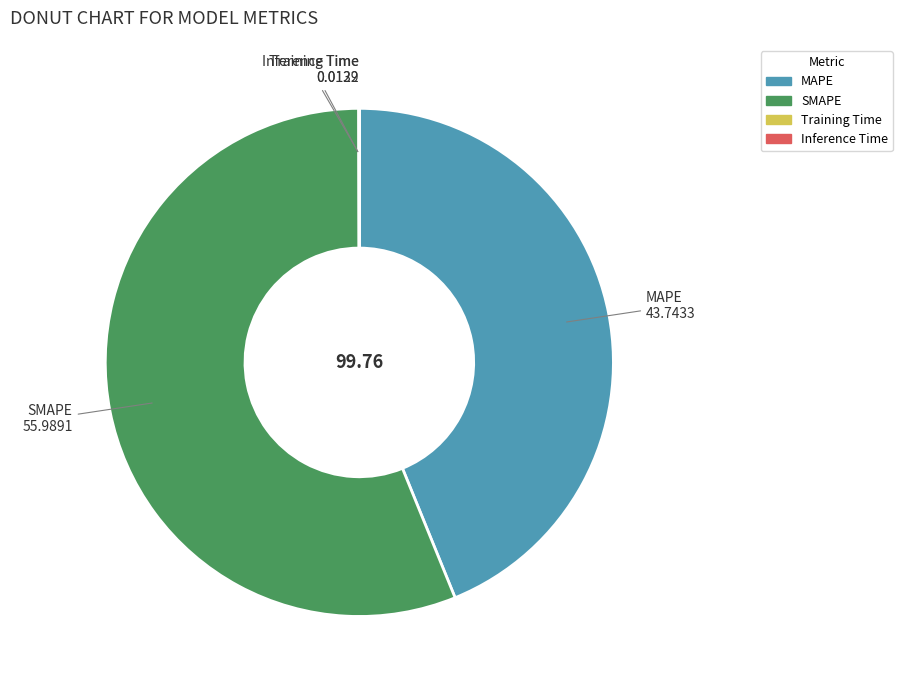

Which slice represents more than half of the pie?

SMAPE